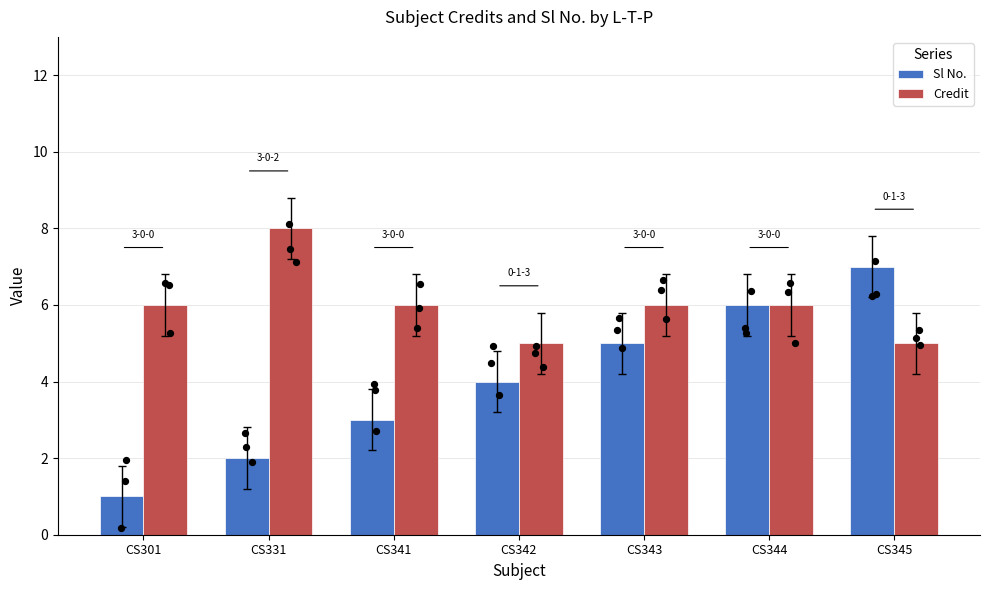

At which category is the sum across all series the highest?

CS344